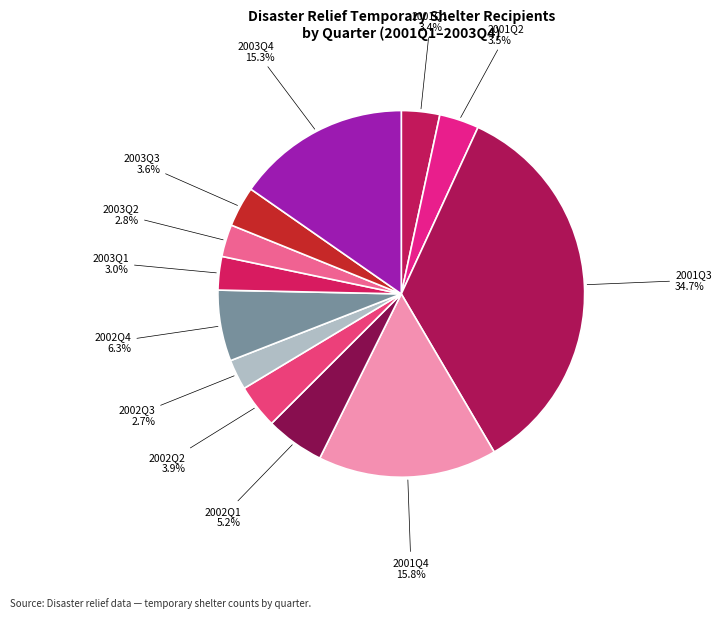

What percentage do 2001Q3 and 2002Q2 together represent?

38.5%